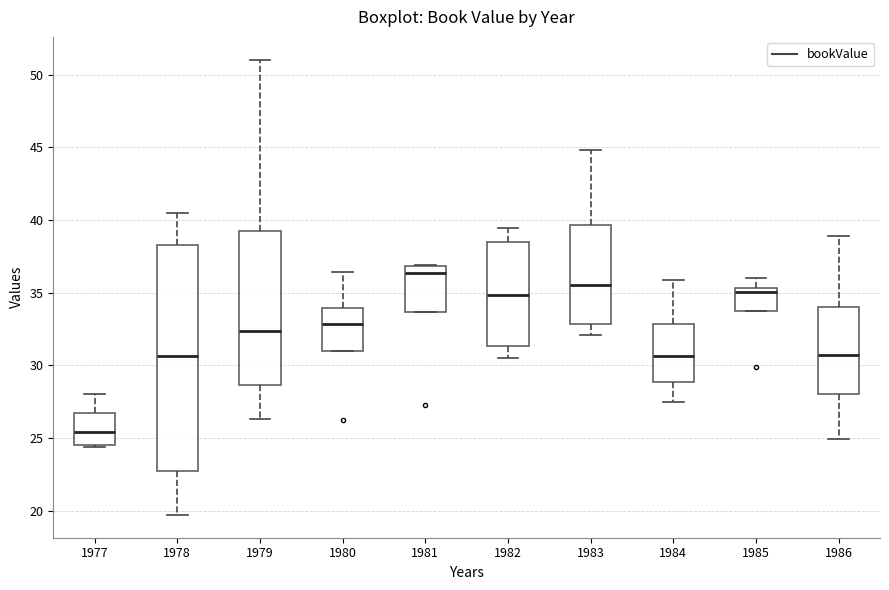

Which box has the highest median line?

1981